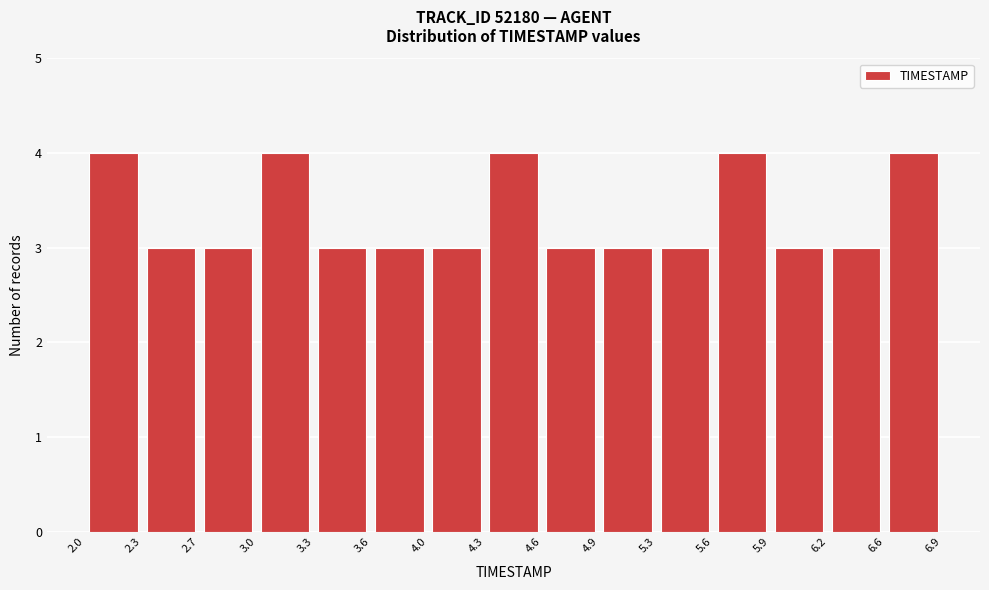

How tall is the bar that spans 4.3 to 4.6 on the x-axis? The values are not printed on the chart, so give them approximately, as read against the axis.

4